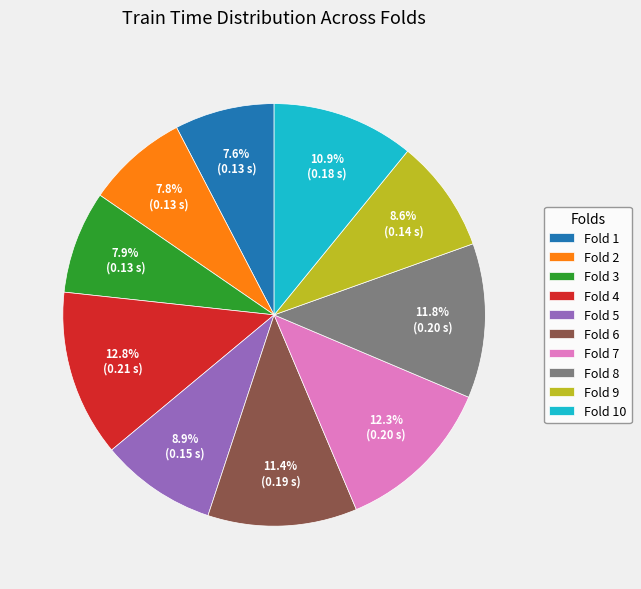

Between Fold 5 and Fold 2, which is larger?

Fold 5